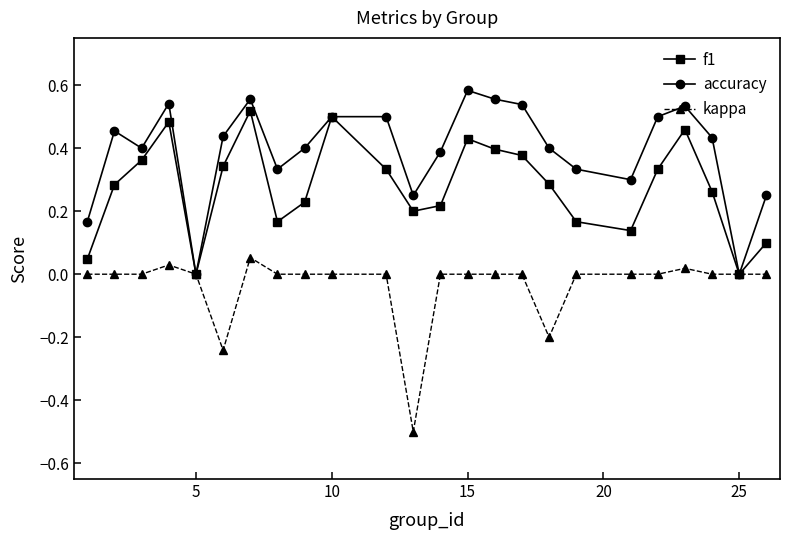

Which series has the largest total across all categories?

accuracy